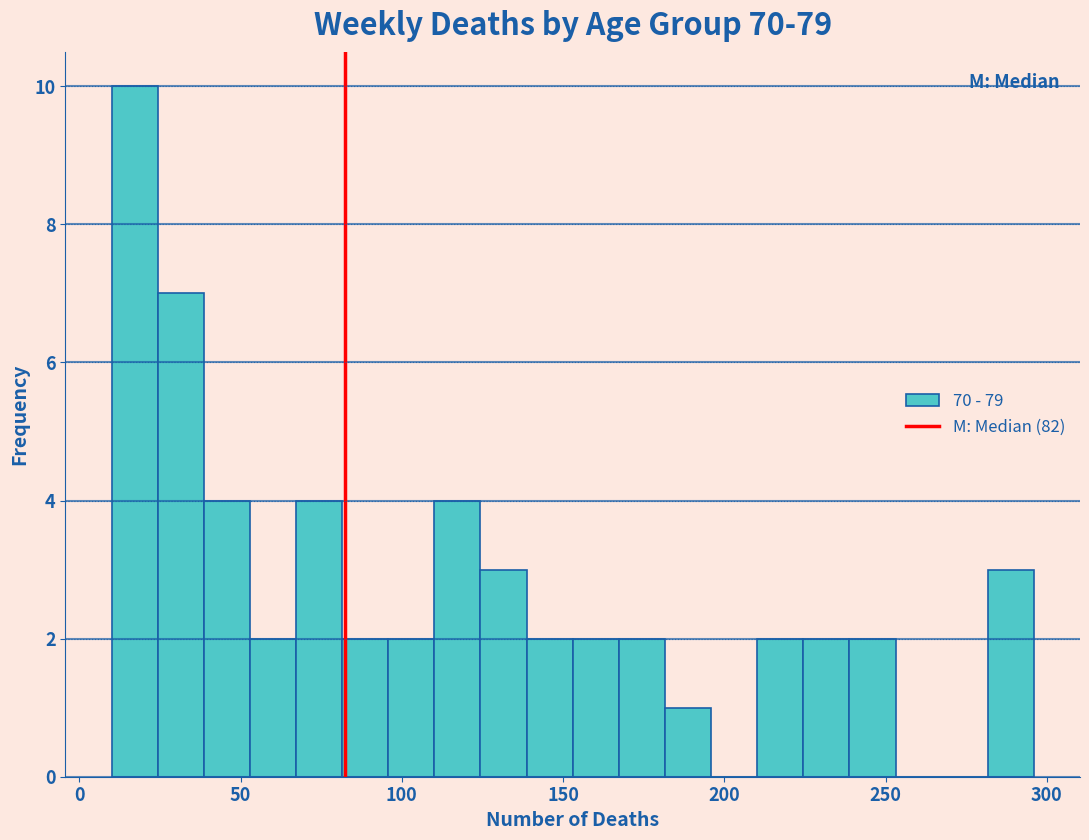

Around what value on the x-axis is the tallest bar? Give the approximate position of its centre, as read against the axis.

15